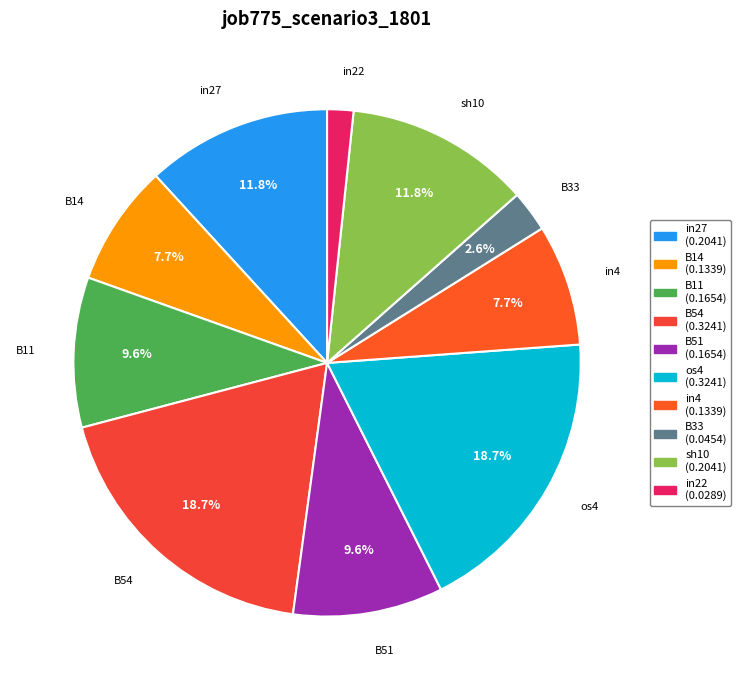

Is it true that B14 is 8% of the pie?

True